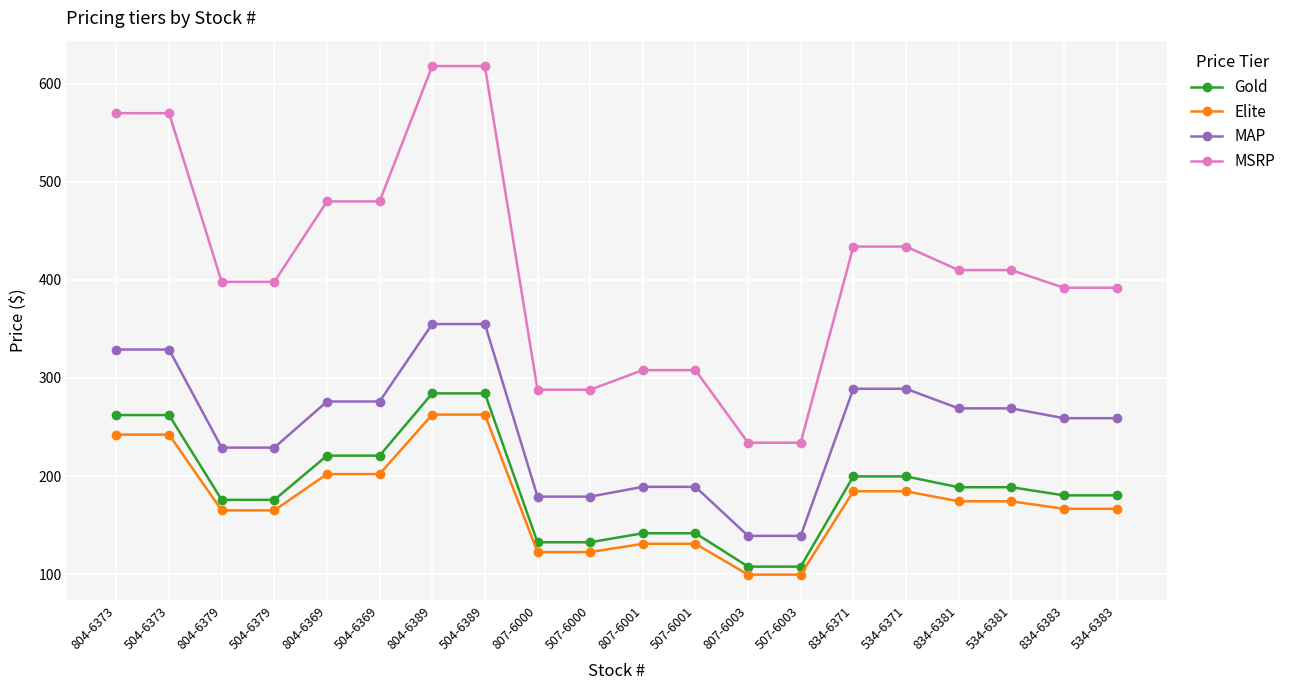

How many values in the MAP series are below 269?

10